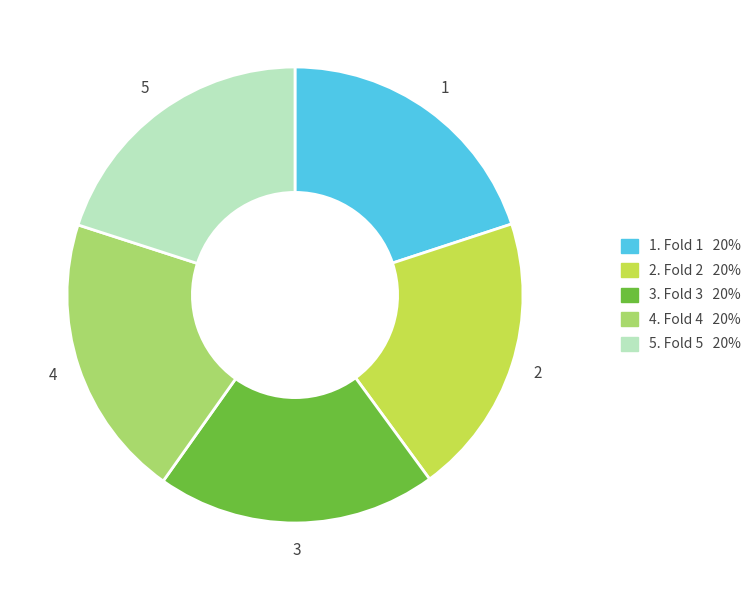

Does any single category account for the majority?

No